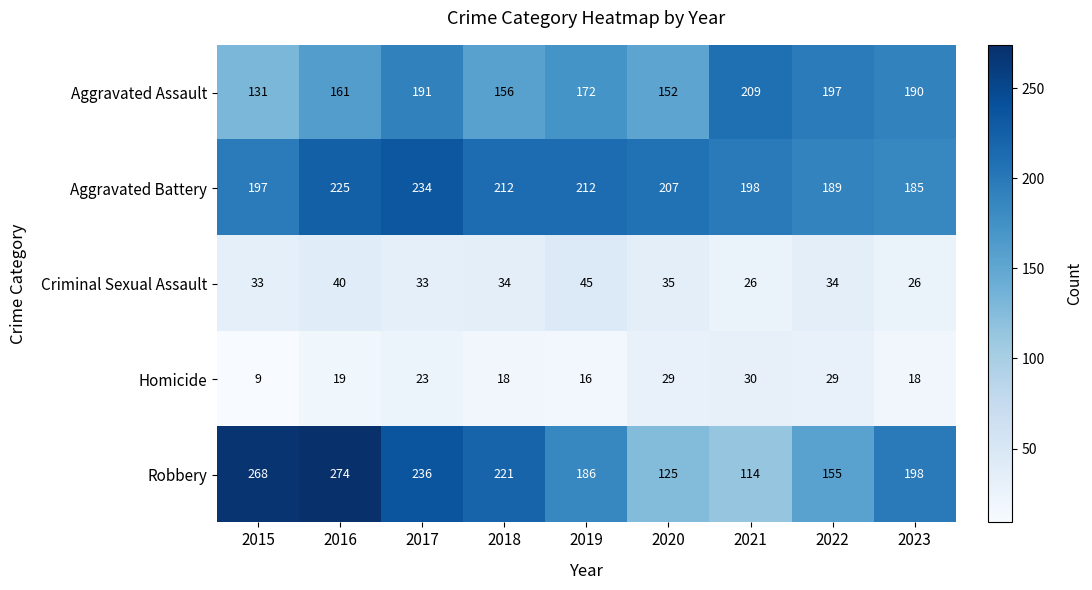

Which series changed the most between 2019 and 2022?

Robbery